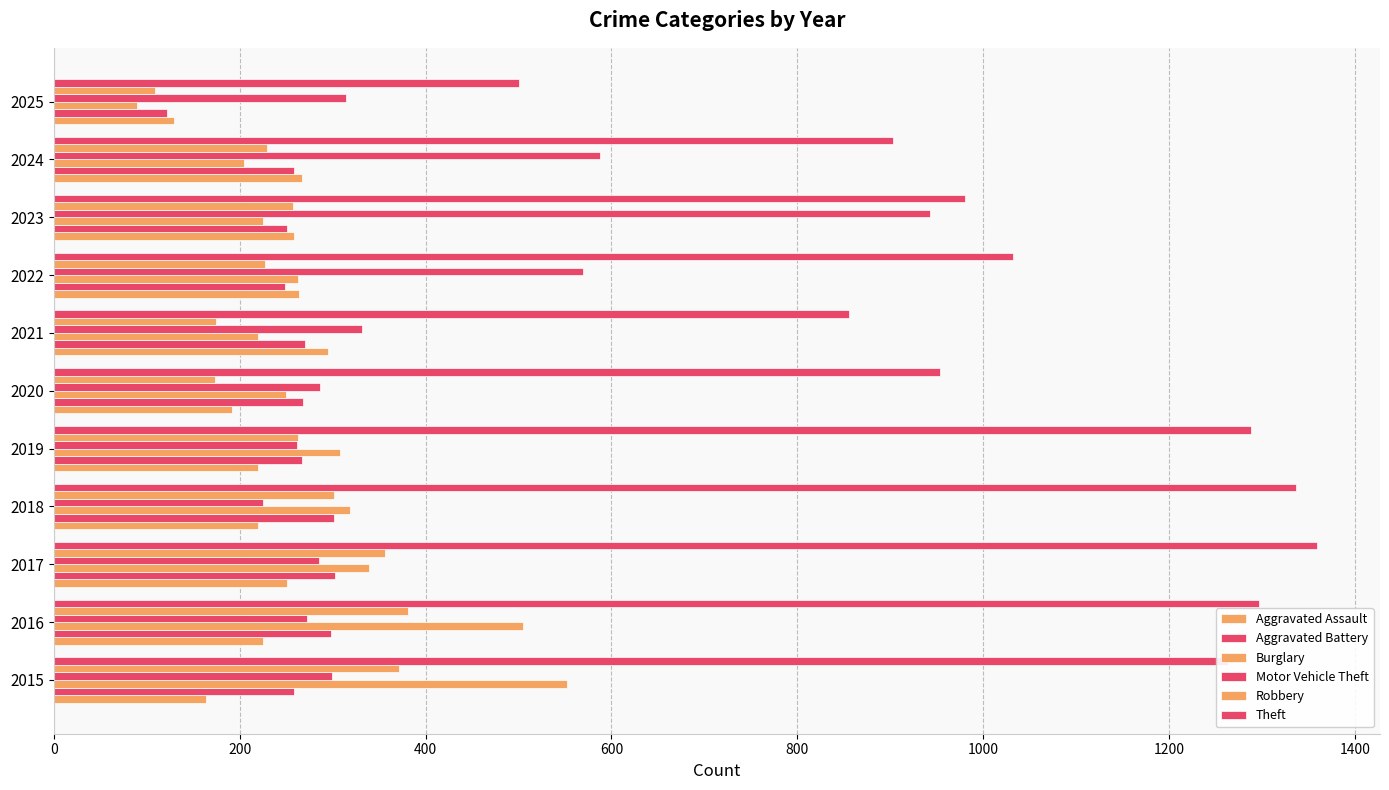

How many distinct data groups are displayed?

6